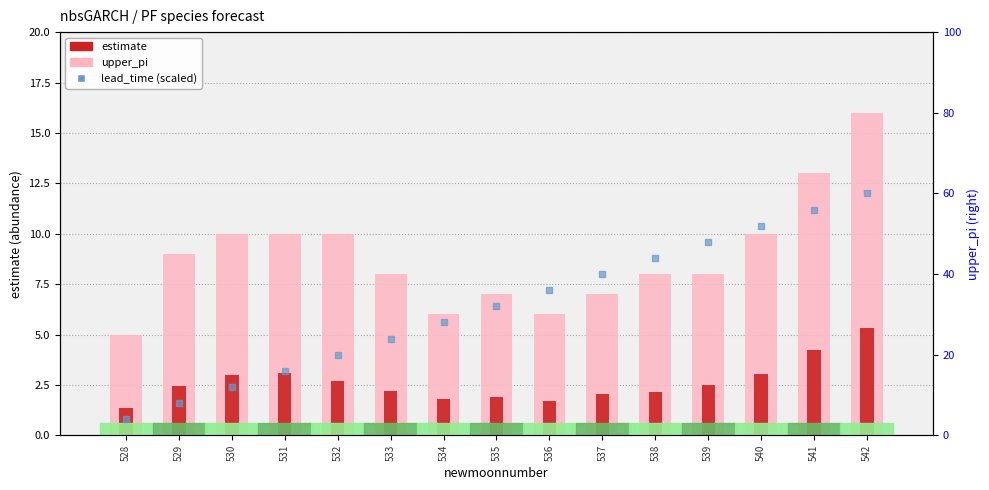

Is the value of upper_pi at 535 greater than the value of estimate at 536?

Yes